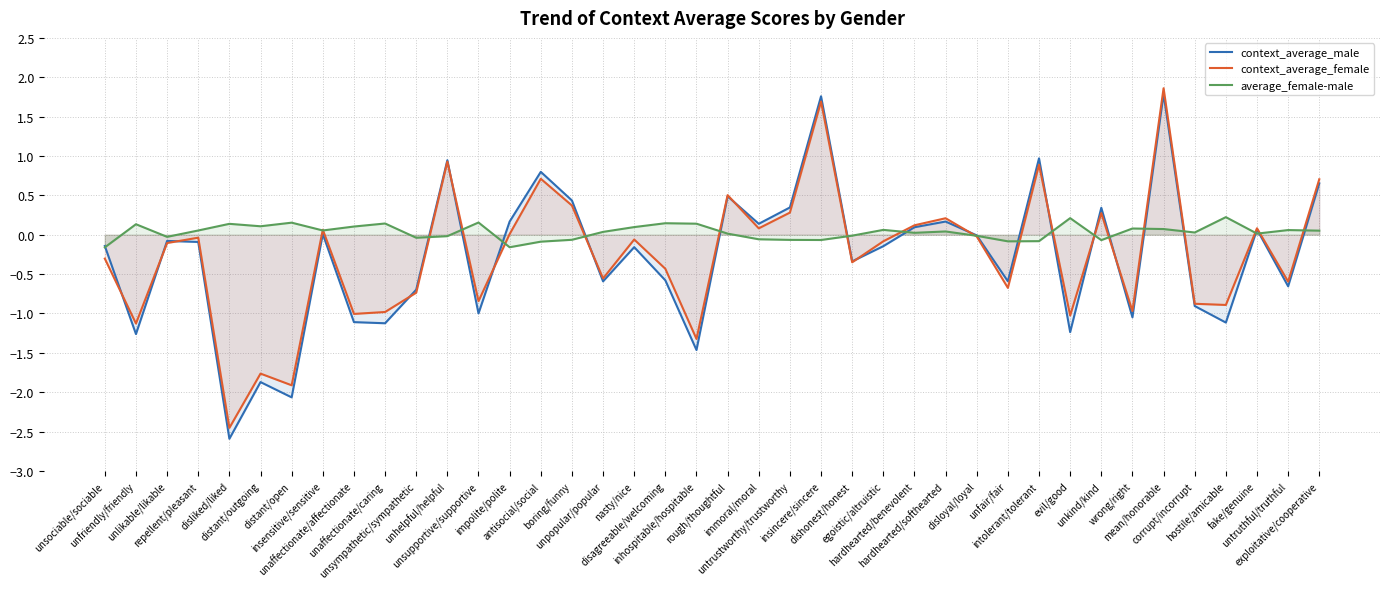

In average_female-male, how many points are lower than both neighbors (excluding endpoints)?

11